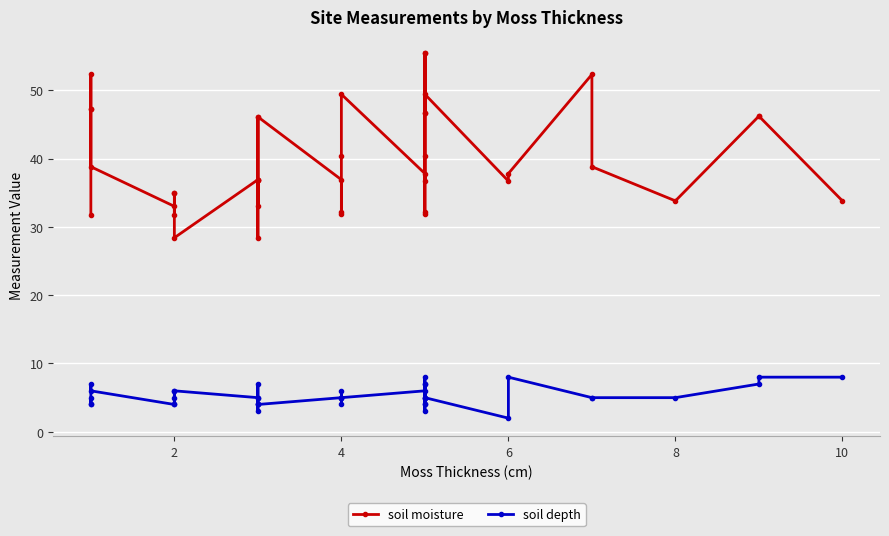

How many interior local valleys does the soil moisture series have?

10